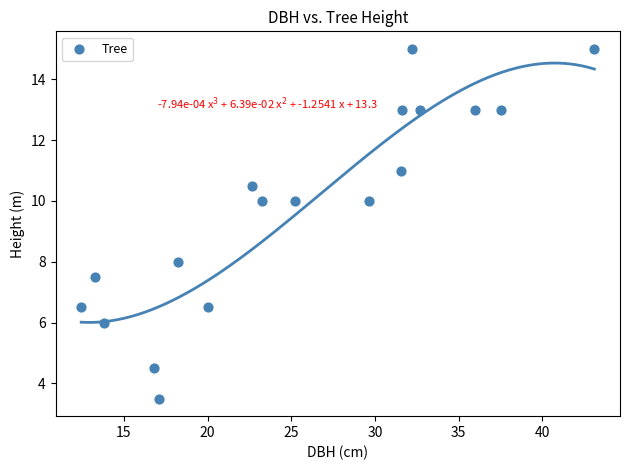

What is the range of Y values (max minus min)?

11.5